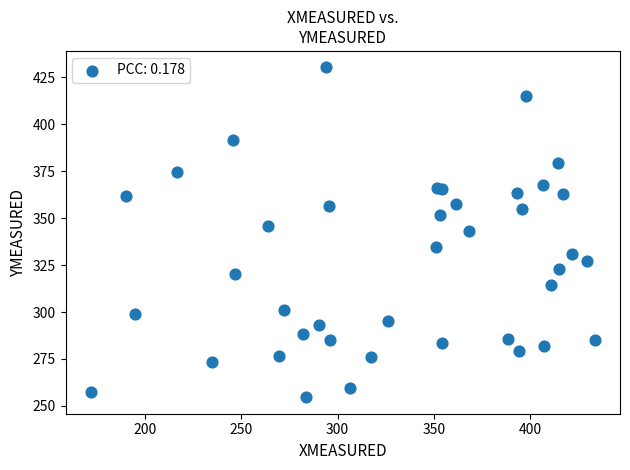

What is the range of X values (max minus min)?

261.4